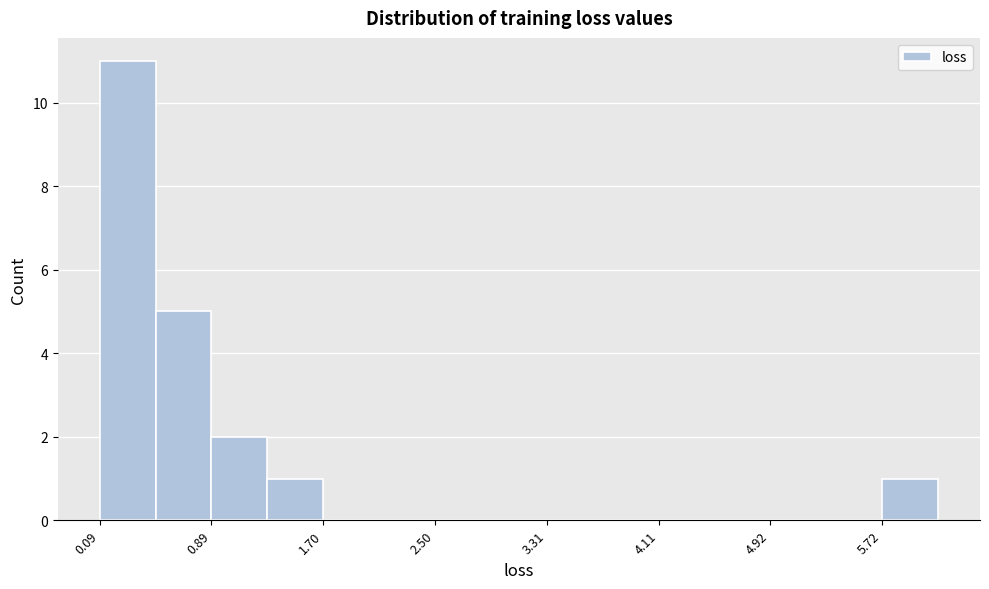

Over which range of the x-axis is the bar tallest?

0.1 to 0.5